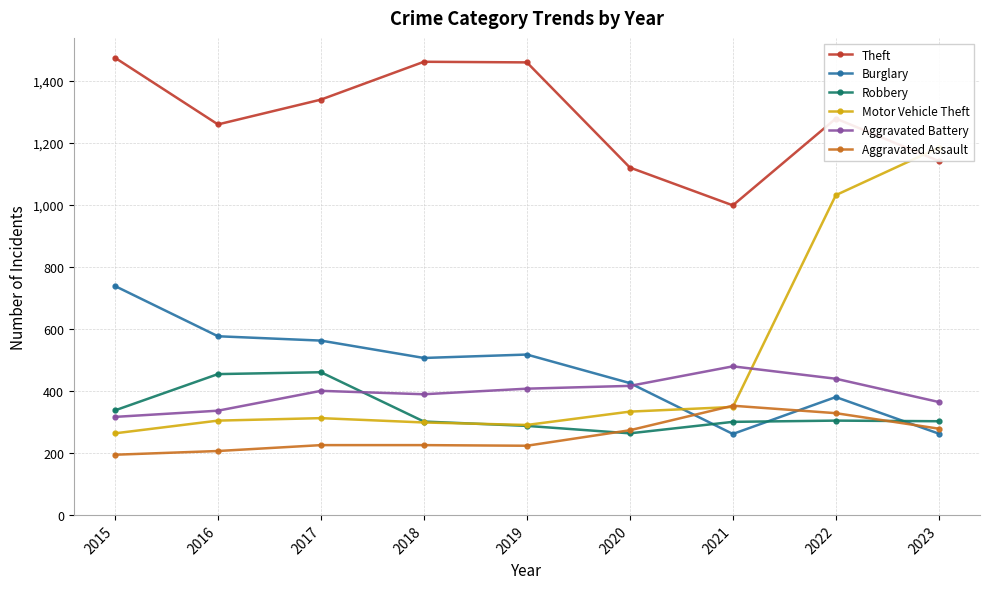

What is the difference between the maximum and minimum values in the Aggravated Battery series?

163